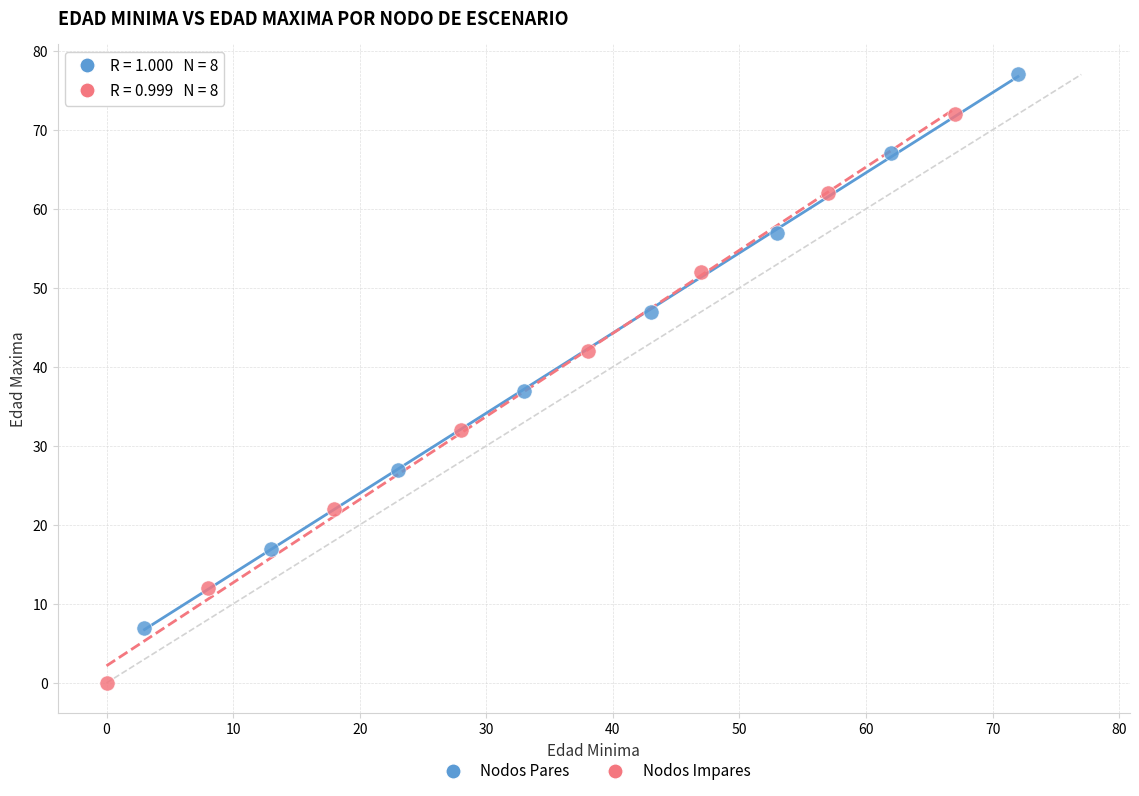

Which series contains the highest Y value?

Nodos Pares